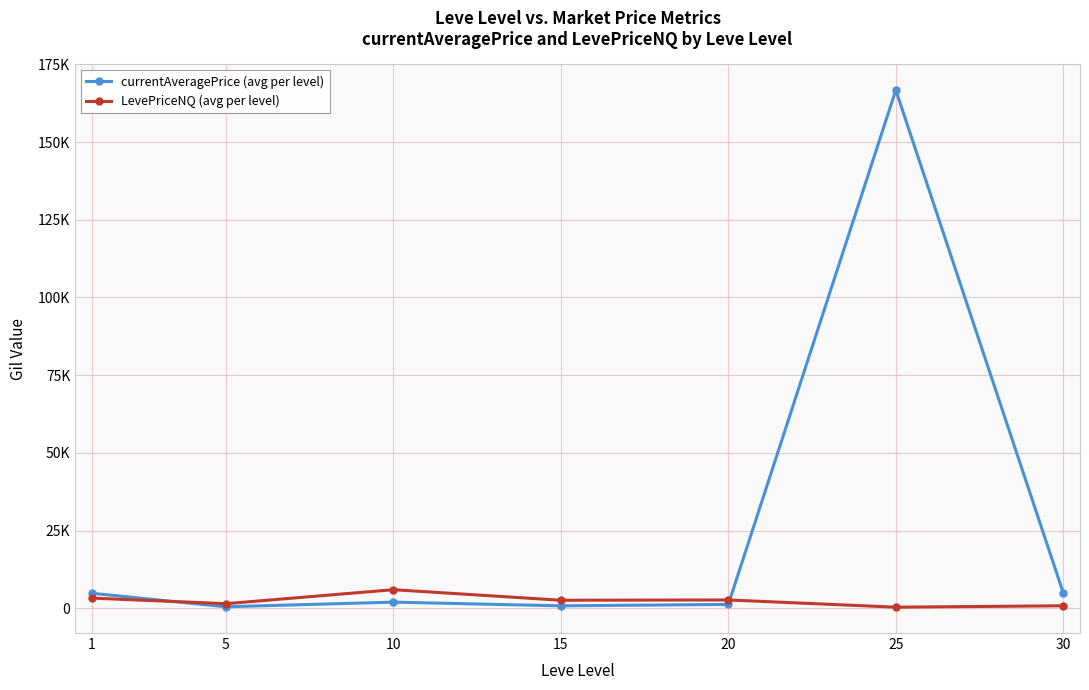

What are all the series names shown in the legend?

currentAveragePrice (avg per level), LevePriceNQ (avg per level)